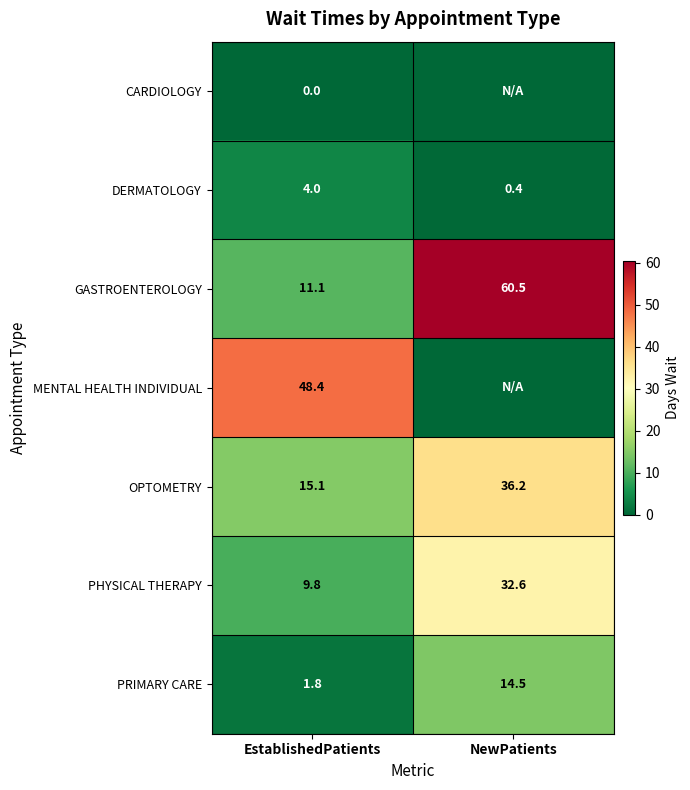

At EstablishedPatients, list the series in order from smallest to largest.

CARDIOLOGY, PRIMARY CARE, DERMATOLOGY, PHYSICAL THERAPY, GASTROENTEROLOGY, OPTOMETRY, MENTAL HEALTH INDIVIDUAL